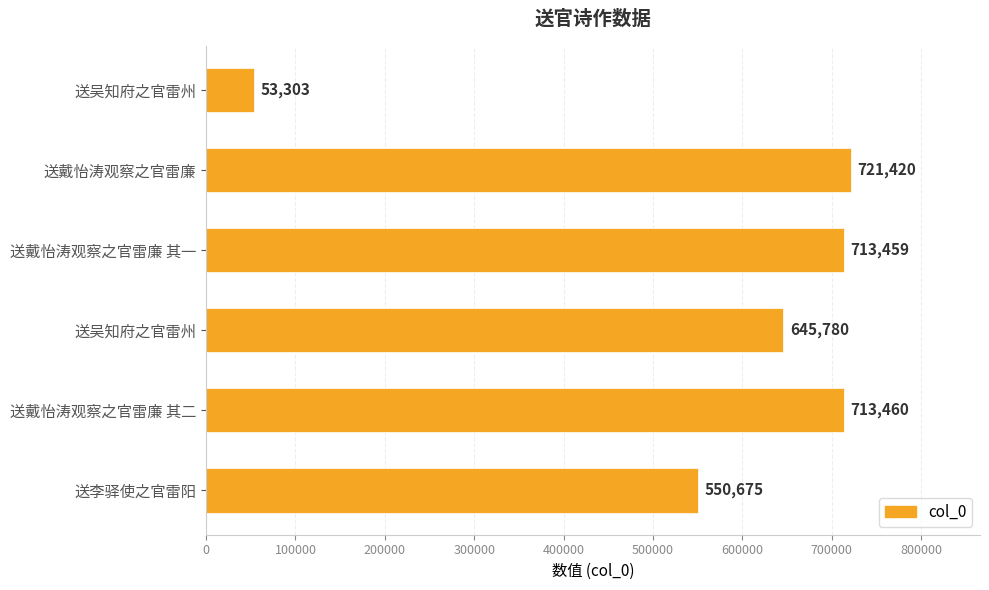

How many values are below 713459?

3